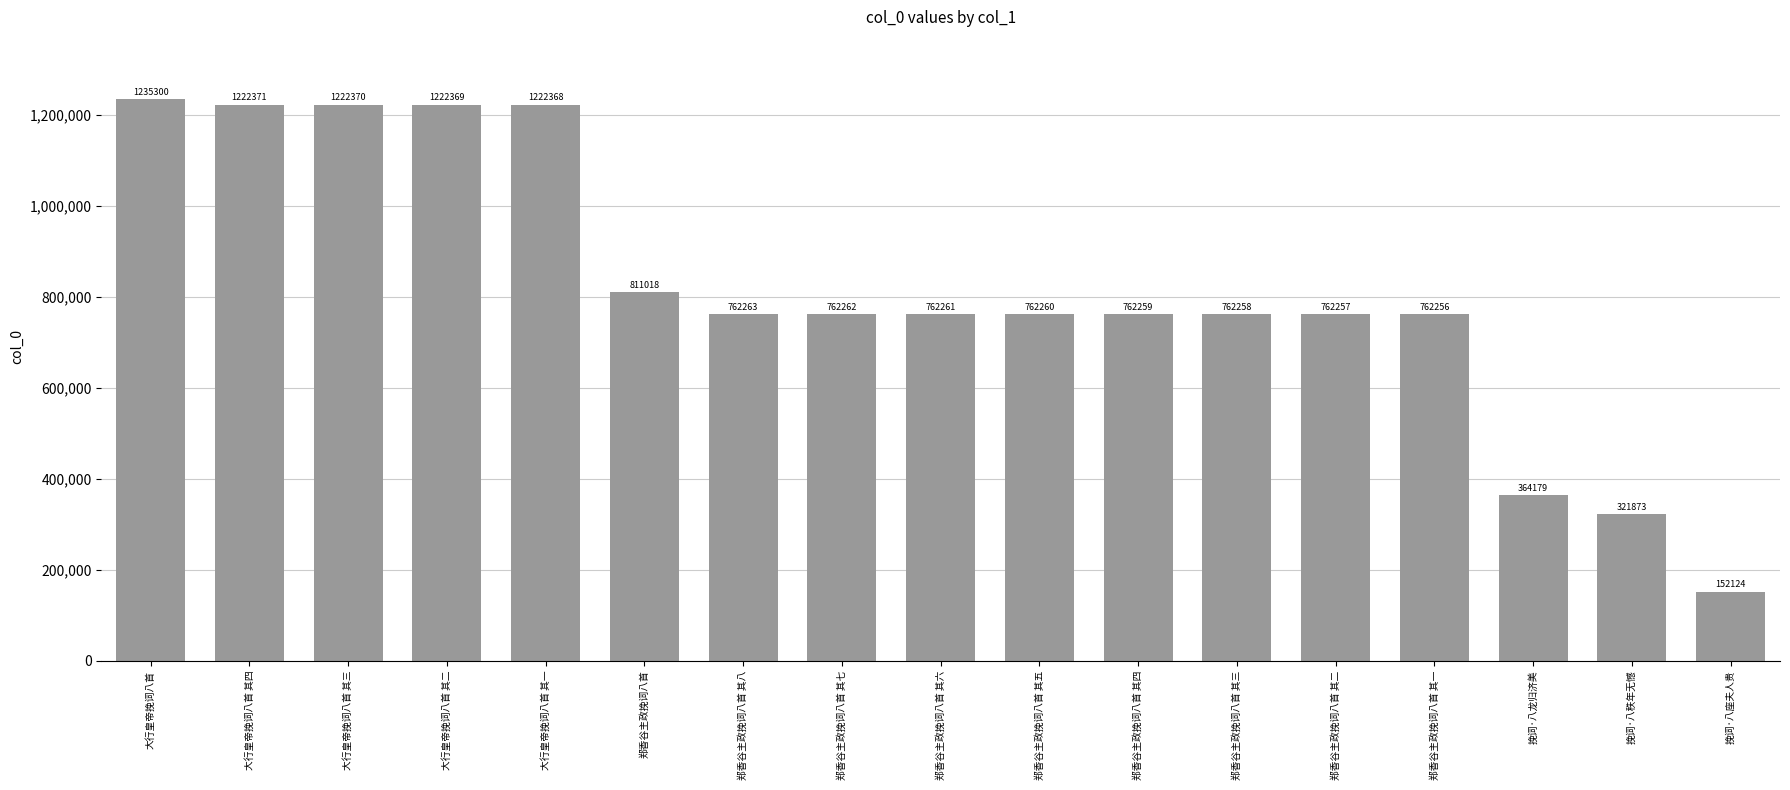

Count the number of categories in the chart.

17